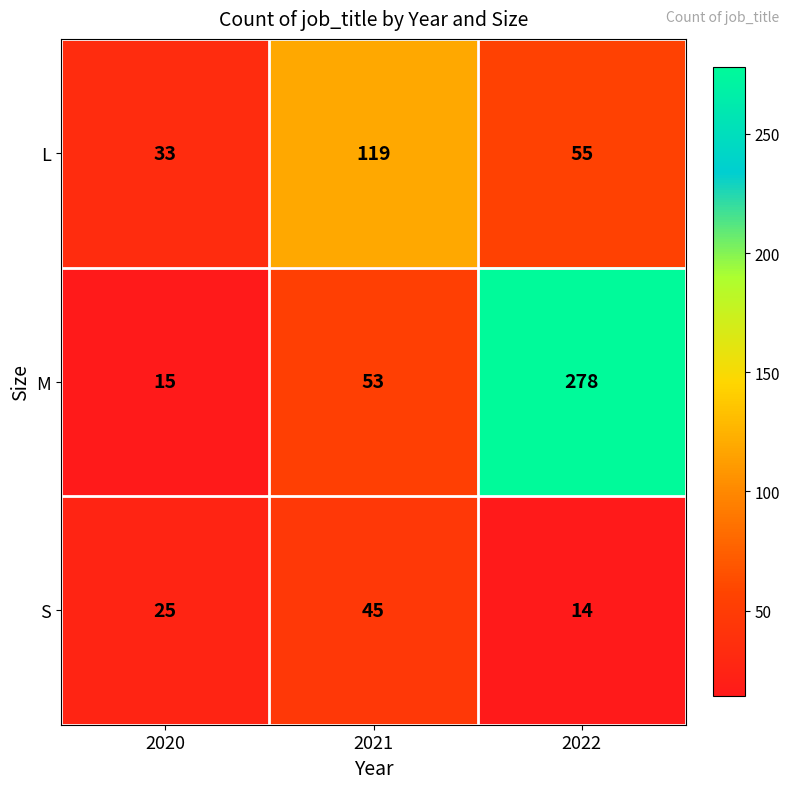

The M series shows 22 at 2021. True or false?

False